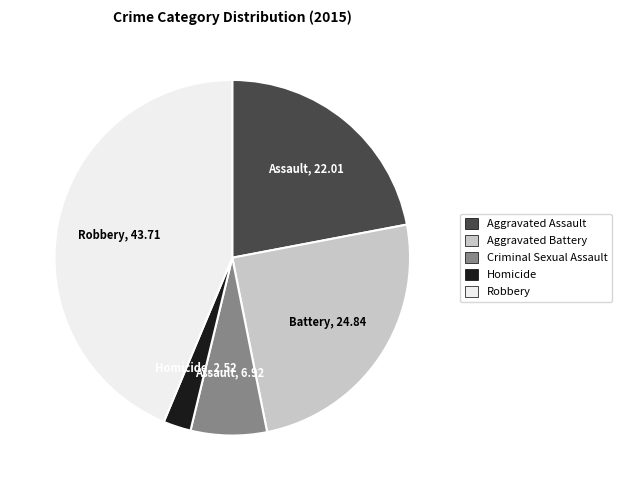

Approximately how many times larger is the value at Aggravated Battery compared to Homicide?

9.9